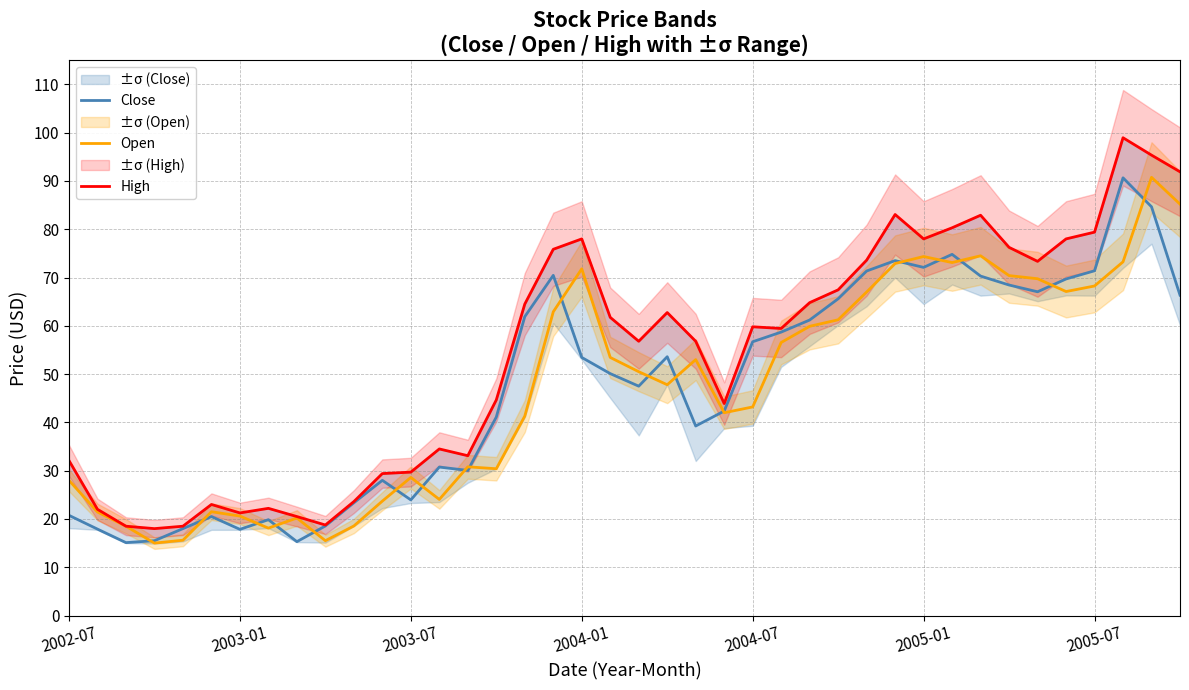

Which series has the largest total across all categories?

High